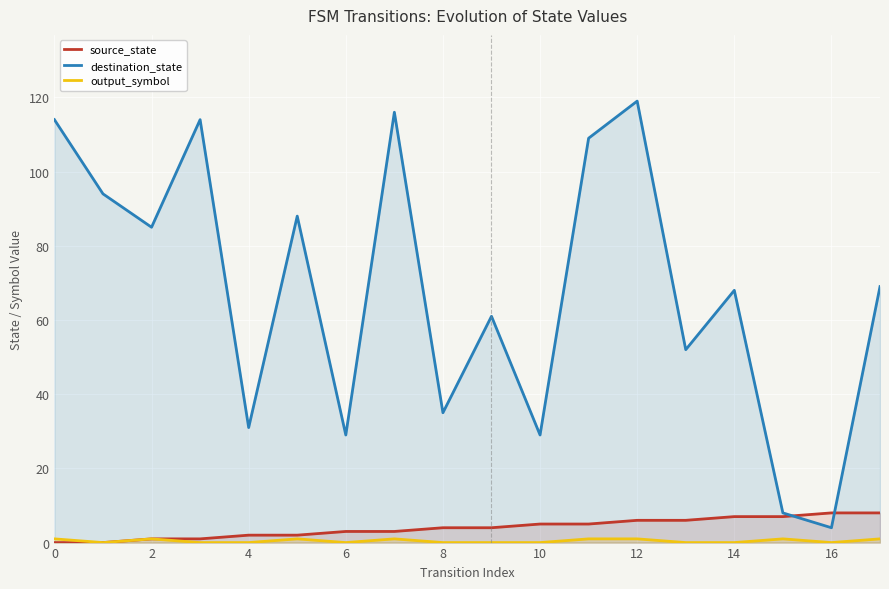

True or false: output_symbol and destination_state intersect in this chart.

False